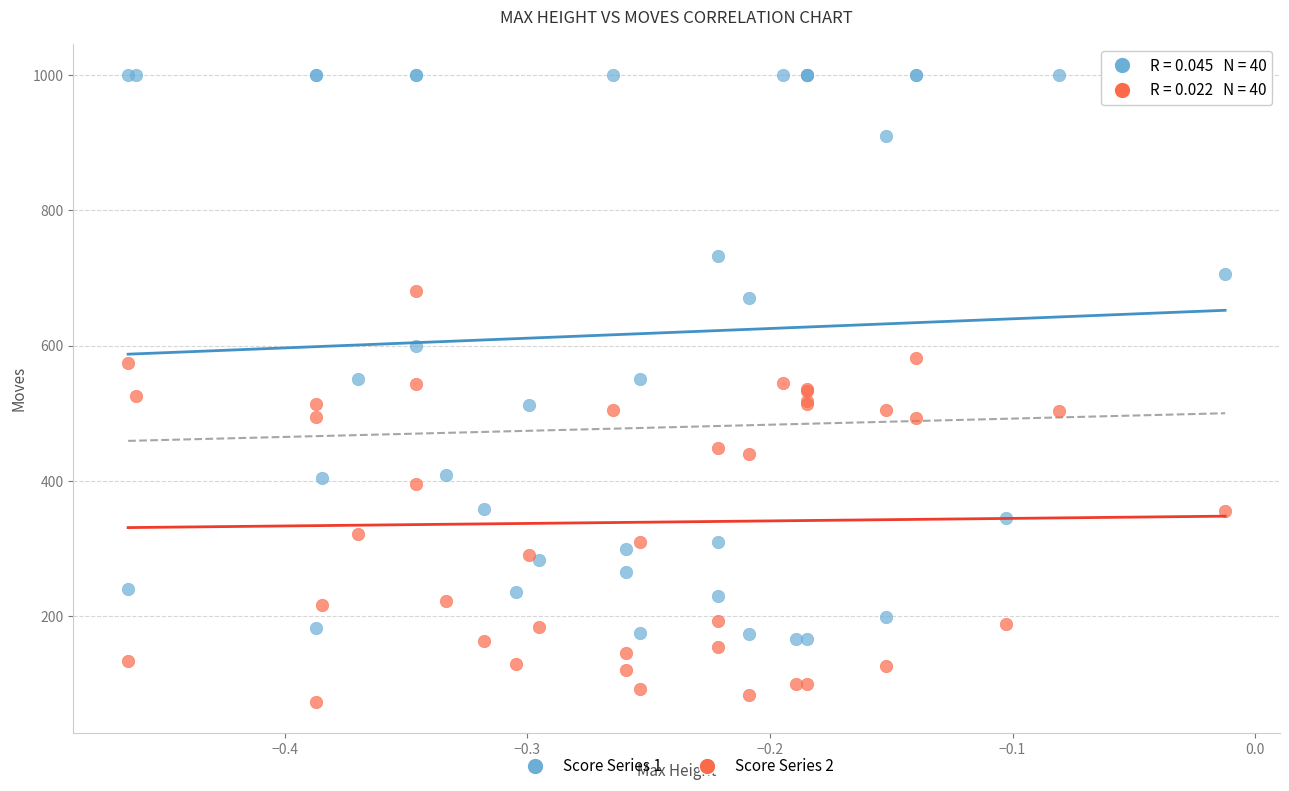

Which series contains the lowest Y value?

Score Series 2